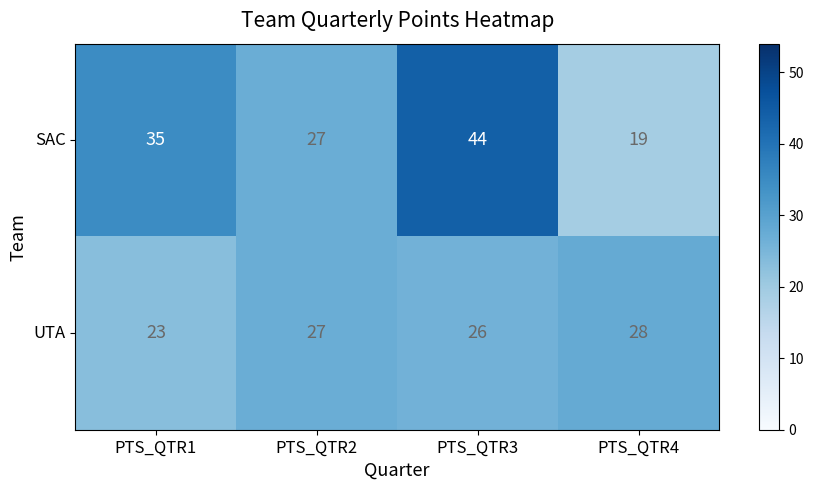

What is the total value across all series at PTS_QTR4?

47